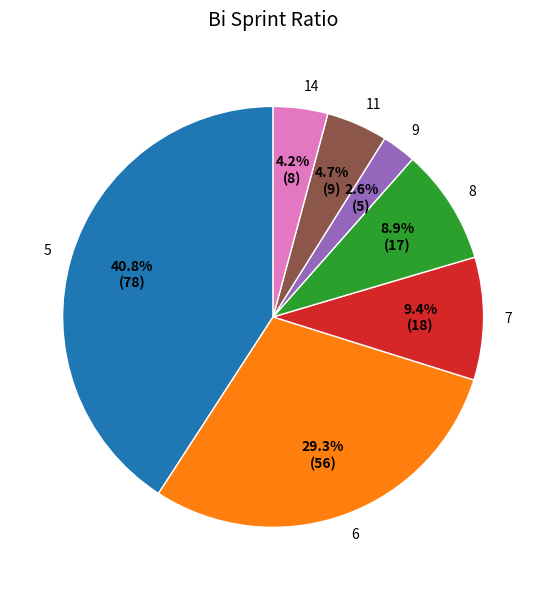

Between 7 and 9, which is larger?

7